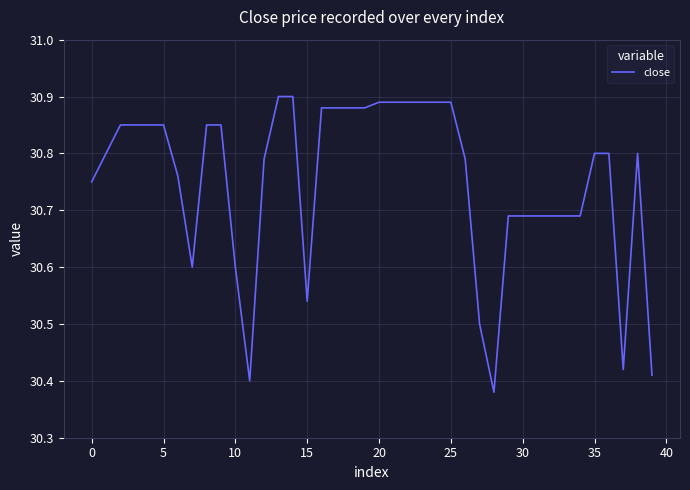

What is the difference between the maximum and minimum values?

0.5